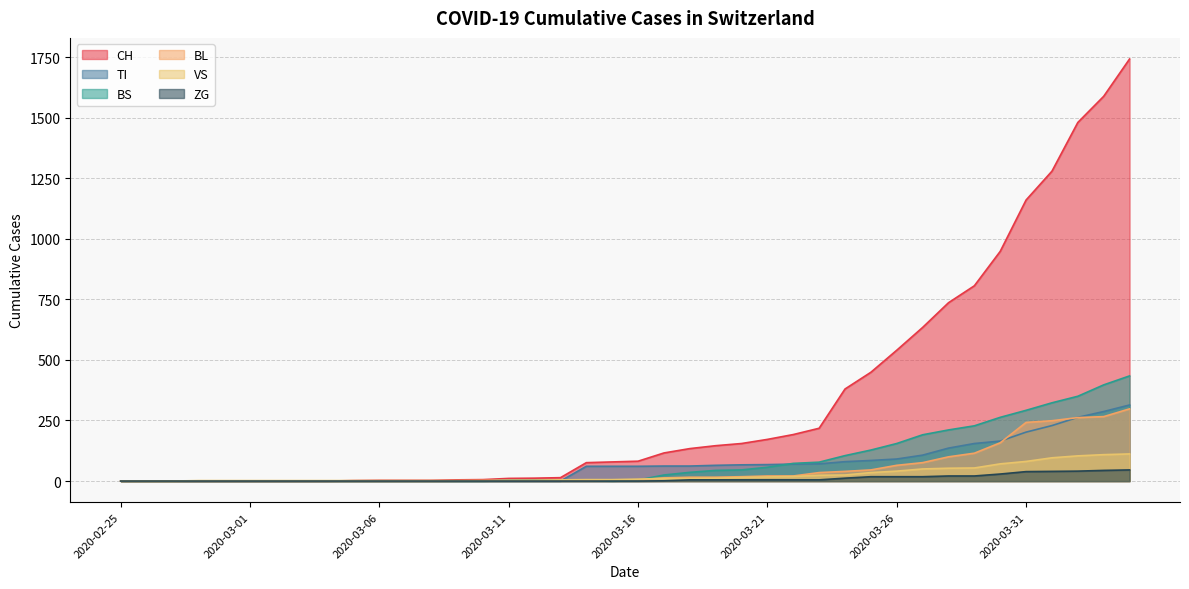

What is the difference between the highest and lowest values at 2020-03-24?

368